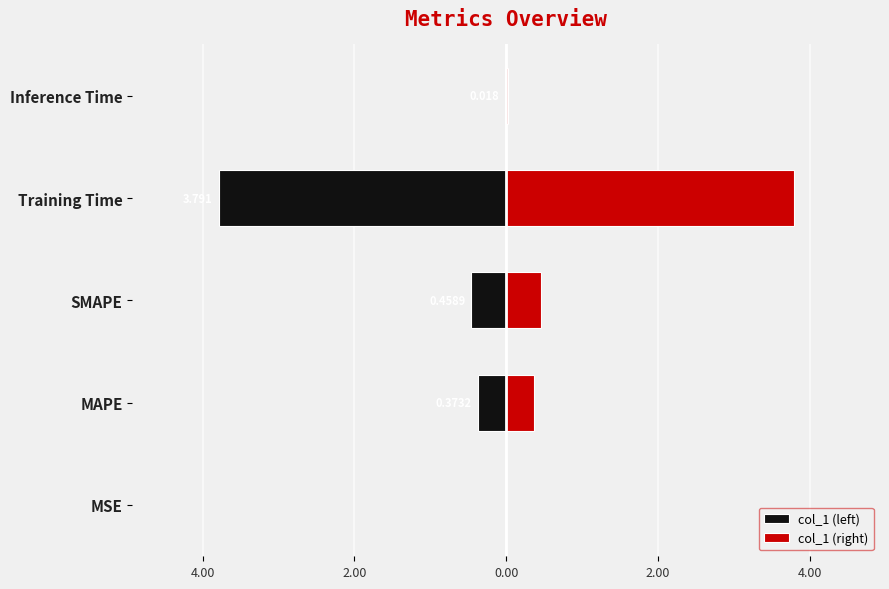

List the series in order of their overall mean, lowest first.

col_1 (left), col_1 (right)